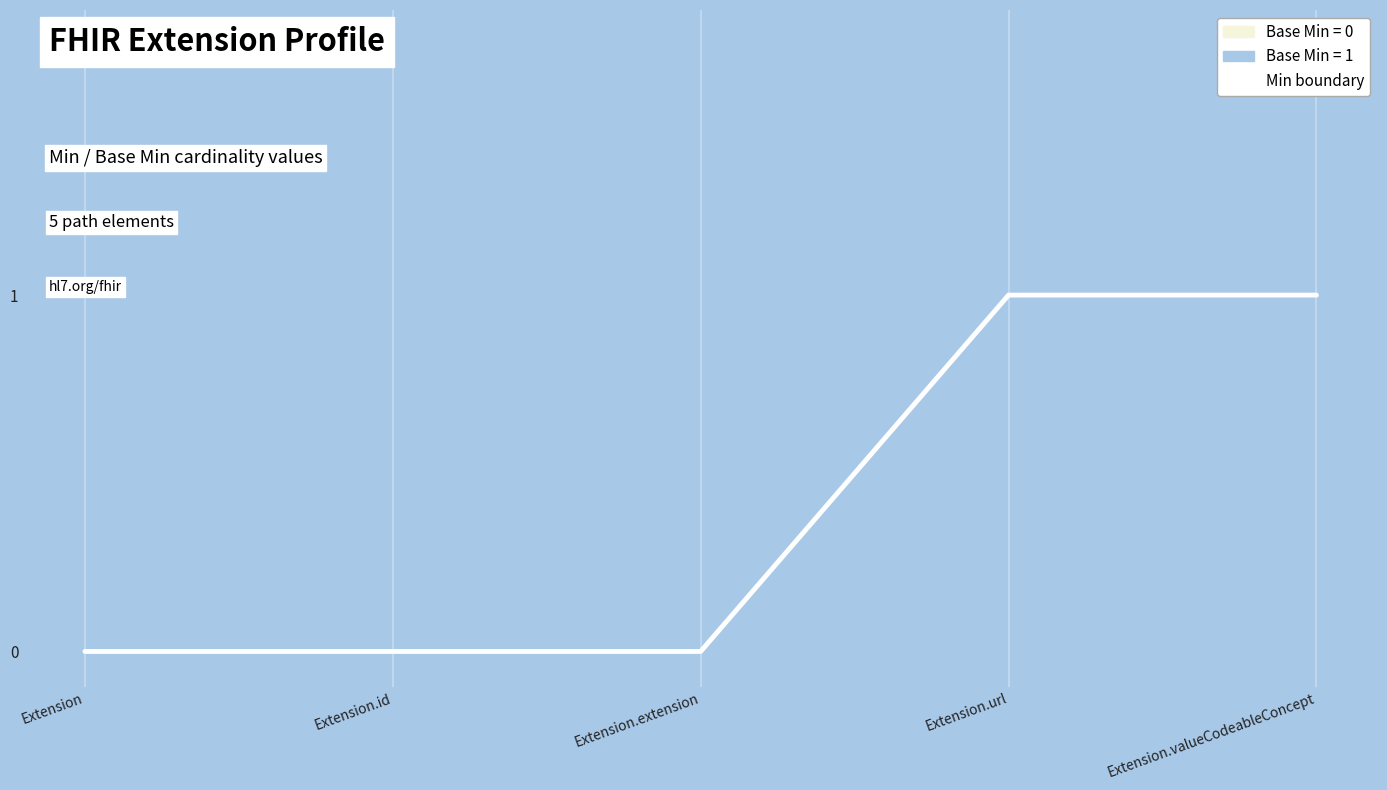

How many values exceed 0?

2